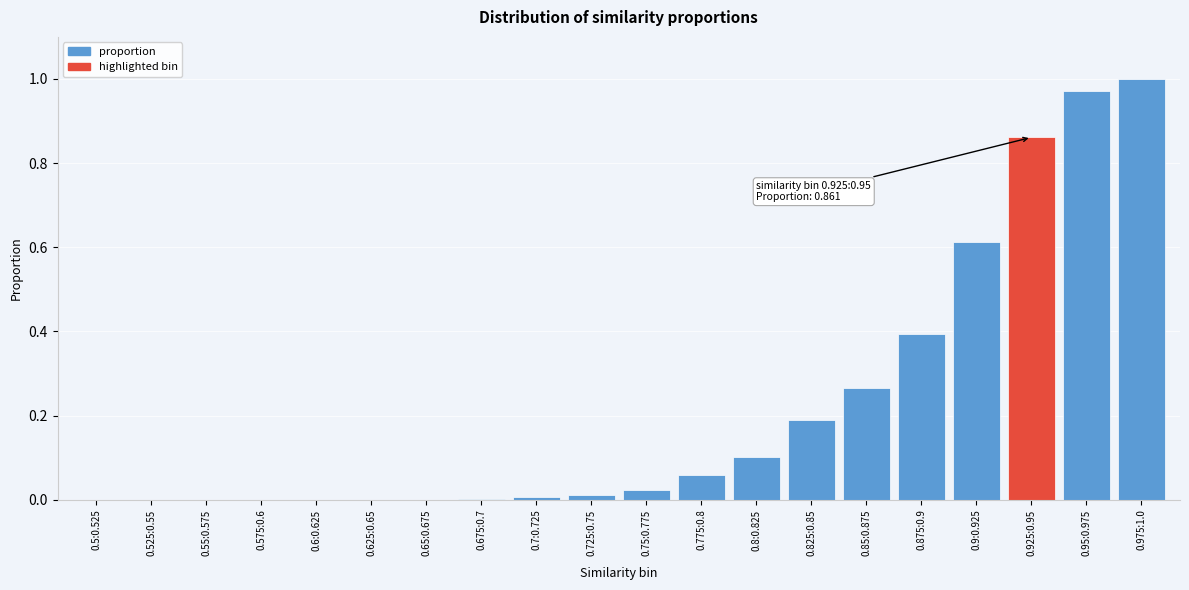

The value at 0.575:0.6 is -0.3. True or false?

False